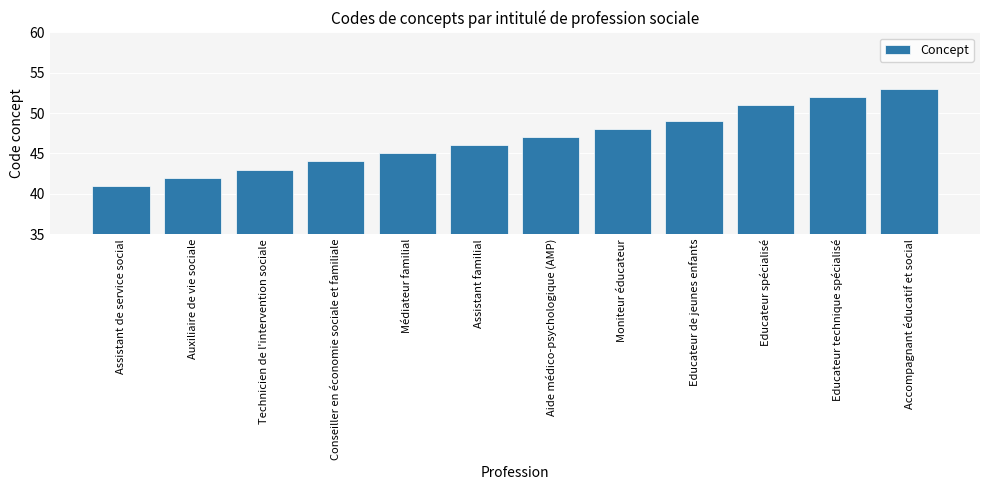

Approximately how many times larger is the value at Assistant familial compared to Educateur spécialisé?

0.9